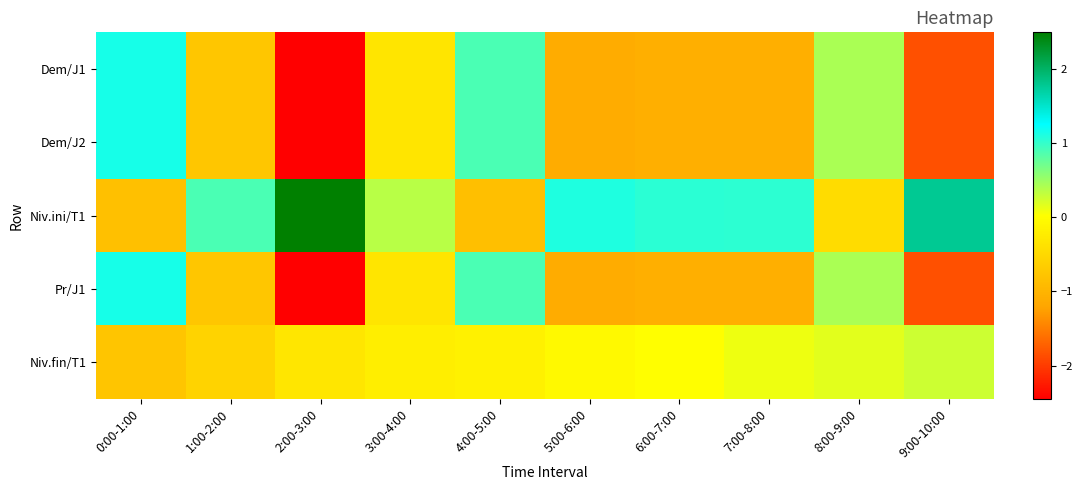

What is the total value across all series at 0:00-1:00?

1.8